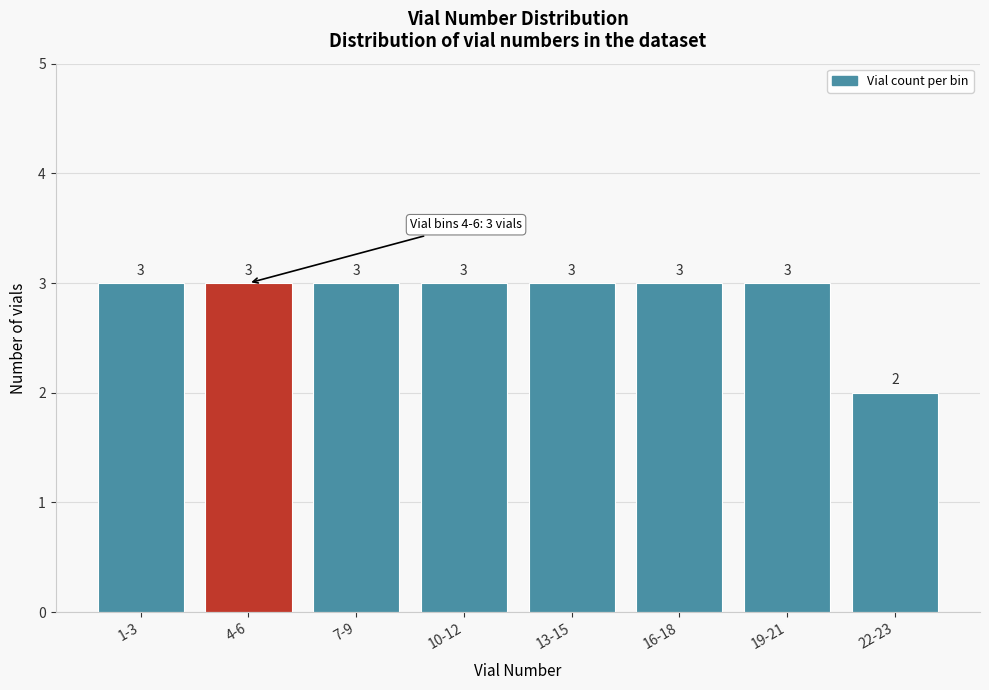

Reading left to right, extract all data points from this chart.

1-3=3	4-6=3	7-9=3	10-12=3	13-15=3	16-18=3	19-21=3	22-23=2